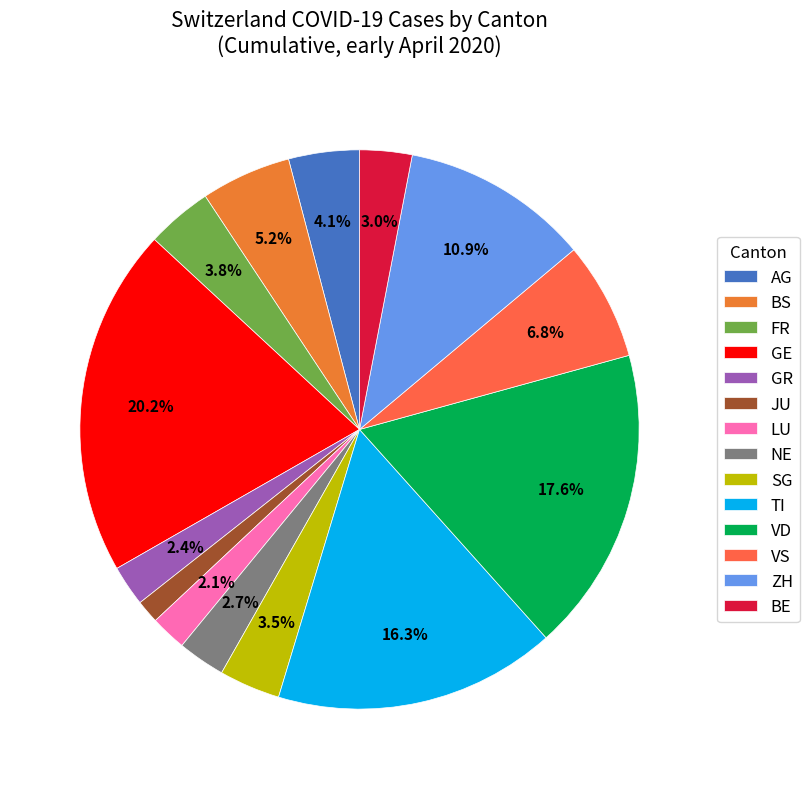

To the nearest percent, what is the average slice percentage?

7%